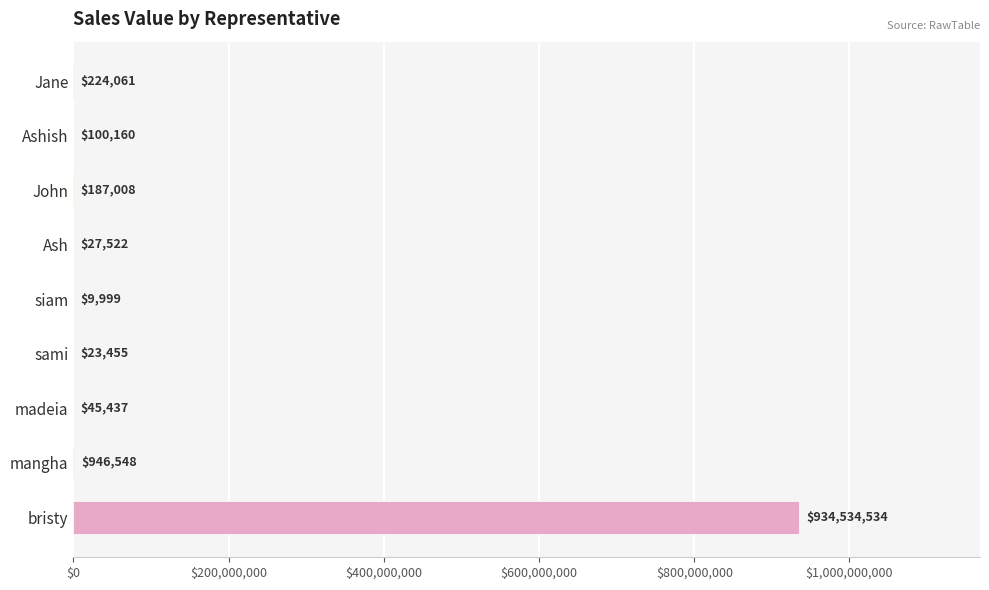

Are the bars grouped side by side (vs. stacked)?

No